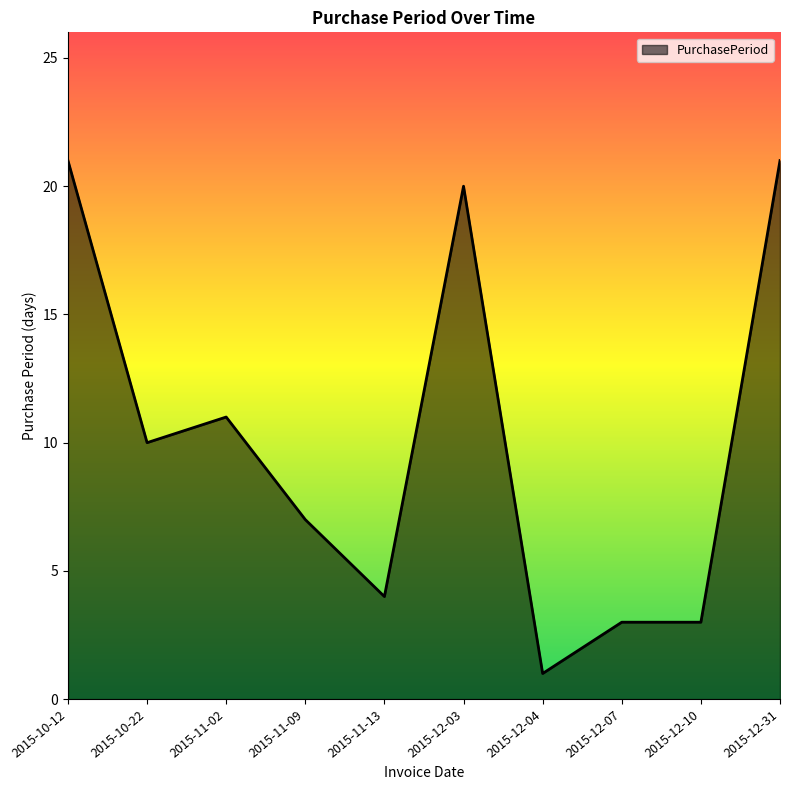

Where is the data nearest to the value 11?

2015-11-02